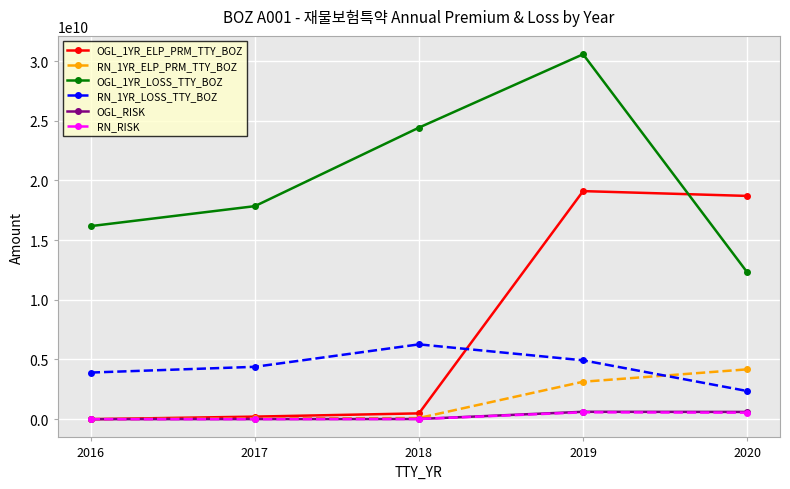

True or false: RN_1YR_LOSS_TTY_BOZ has a value of 4192116999.6 at 2020.

False